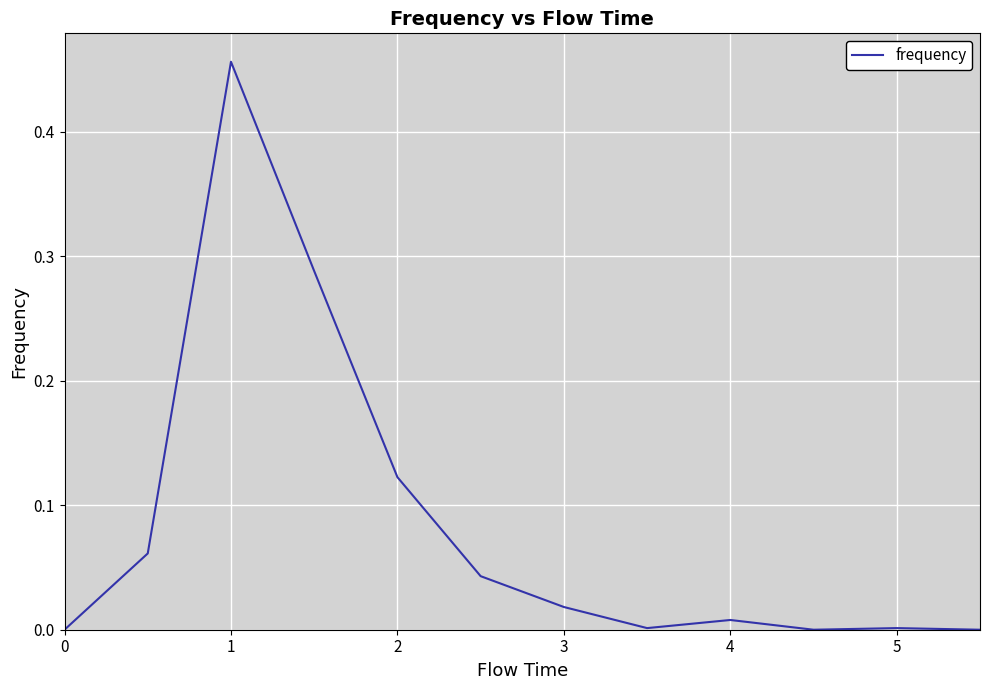

True or false: there are more than 2 points higher than both neighbors.

True